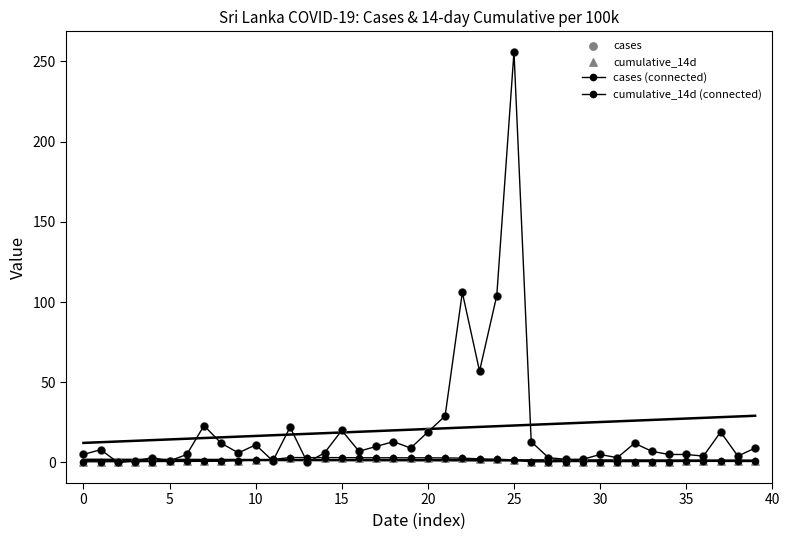

Which series contains the lowest Y value?

cases (connected)